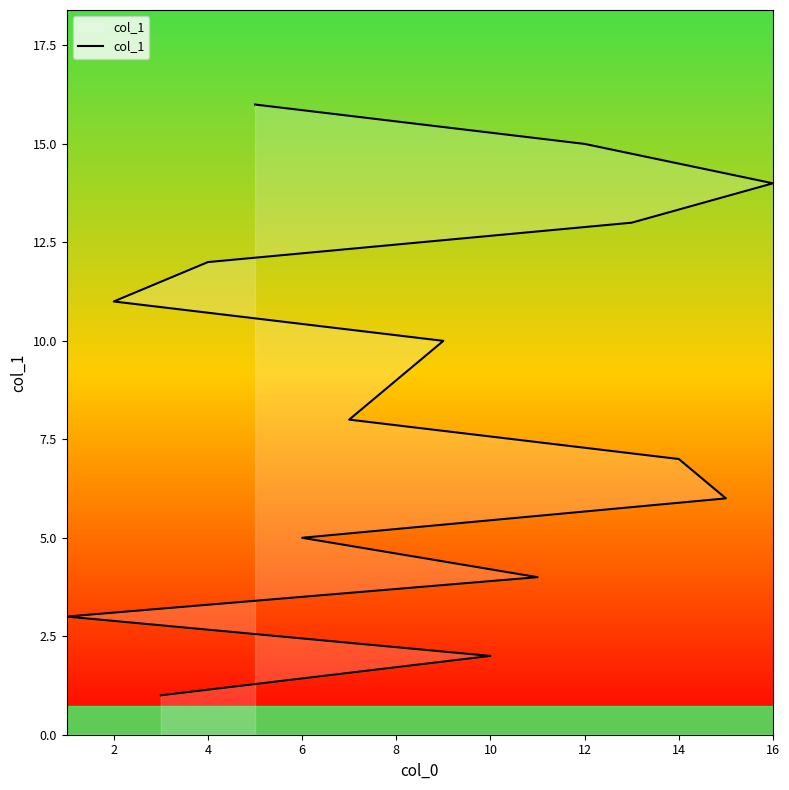

True or false: the data has more than 0 interior local peaks.

False